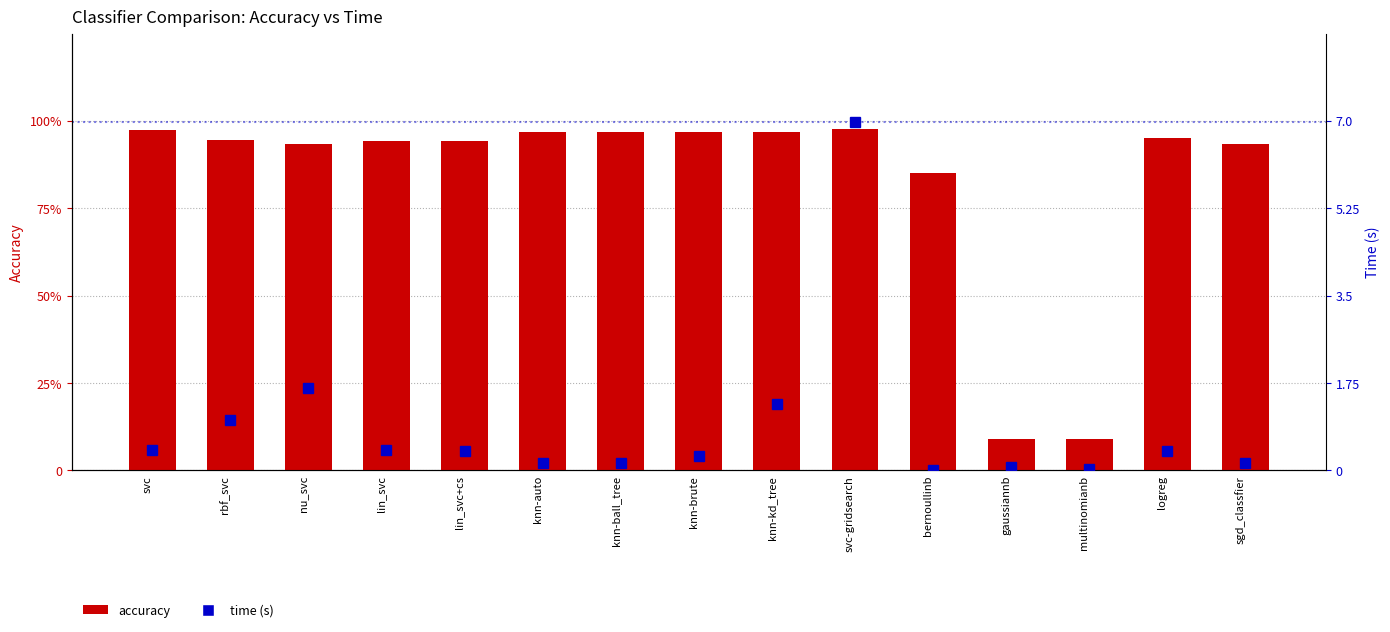

At which category does the chart reach its peak across all series?

svc-gridsearch